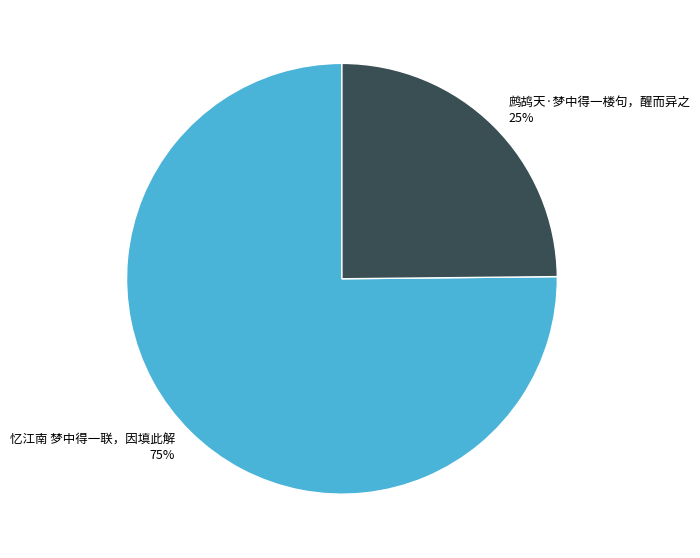

To the nearest percent, what is the difference between the 忆江南 梦中得一联，因填此解 and 鹧鸪天·梦中得一楼句，醒而异之 slice percentages?

50%